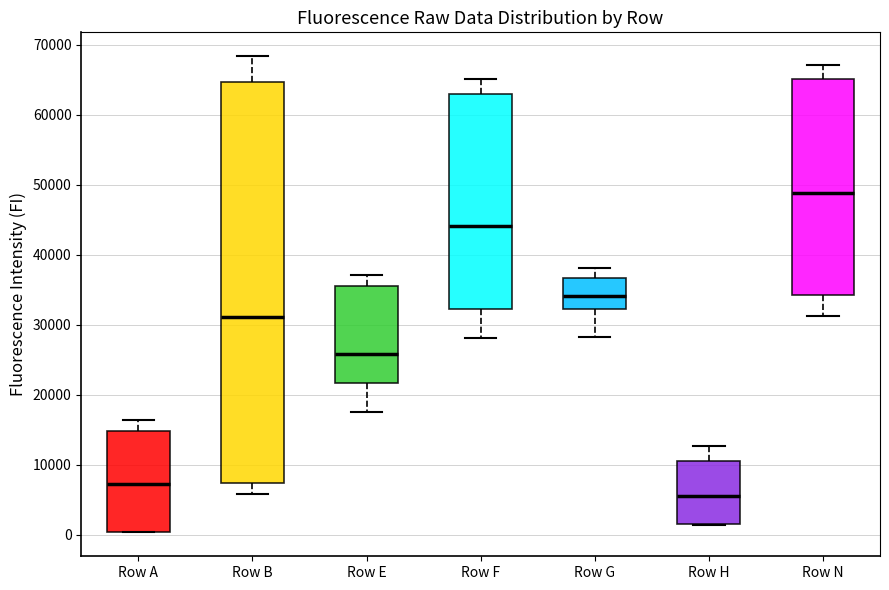

Which box is the tallest, from its lower edge to its upper edge?

Row B